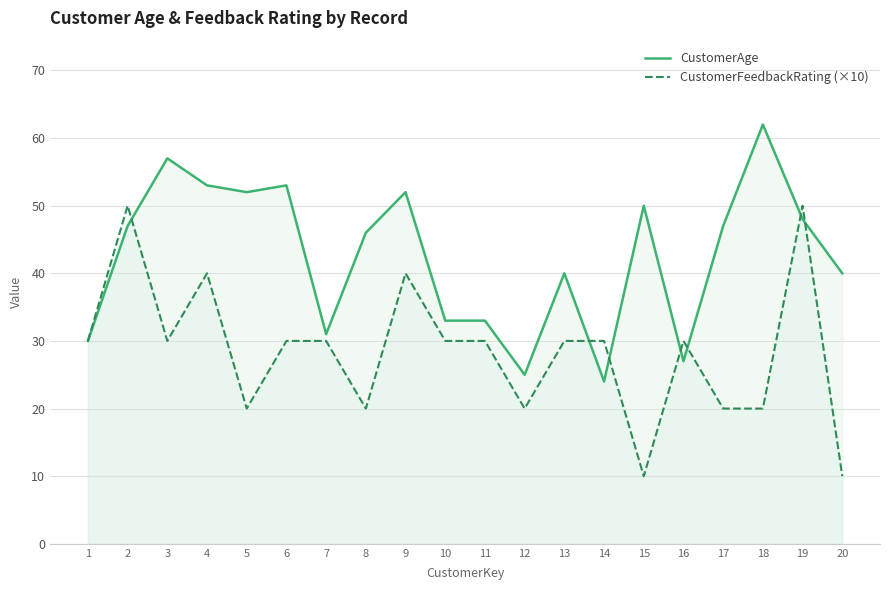

What is the difference between the maximum and minimum values in the CustomerAge series?

38